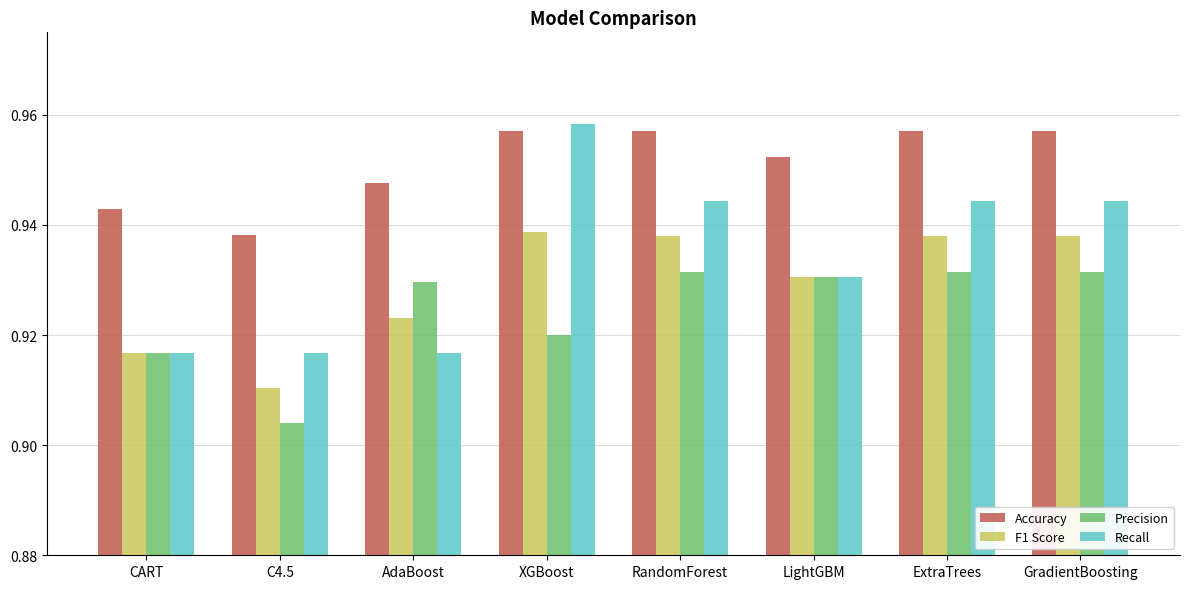

Which series has the widest spread of values?

Recall